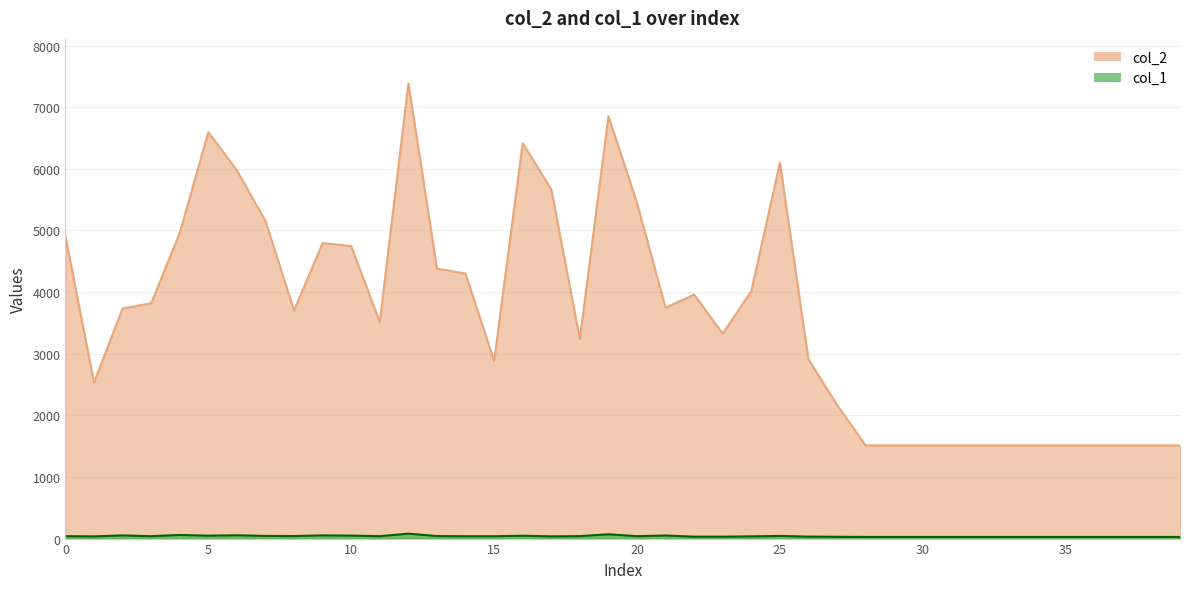

Which series has the largest range (max minus min)?

col_2